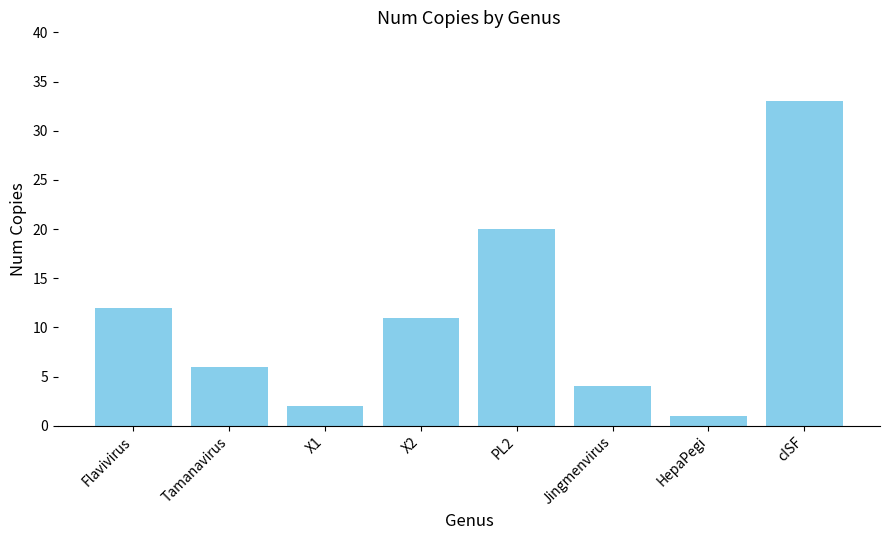

What is the average value?

11